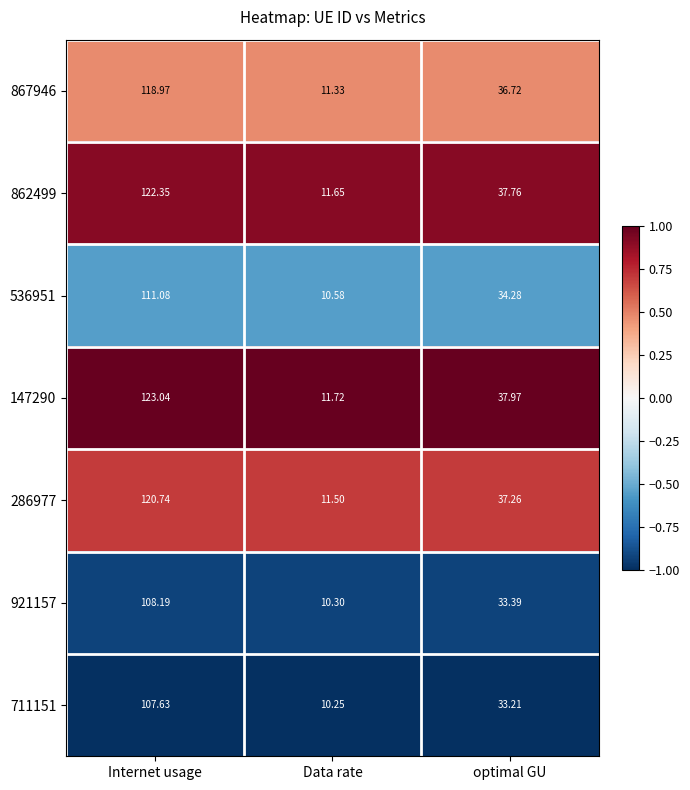

At which label does 921157 reach its minimum?

Data rate